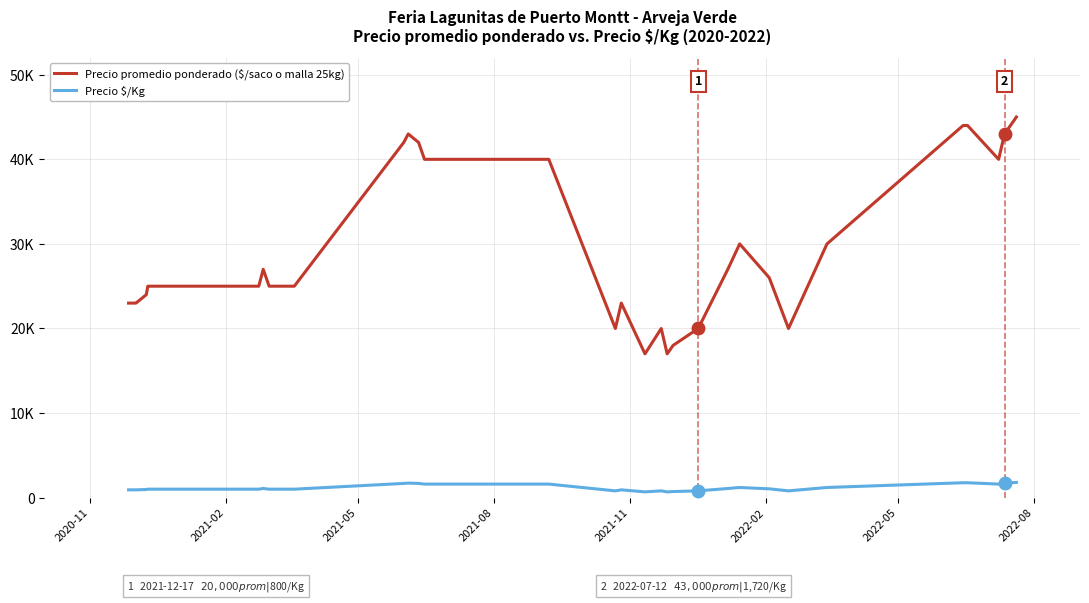

Does the chart have visible grid lines?

Yes